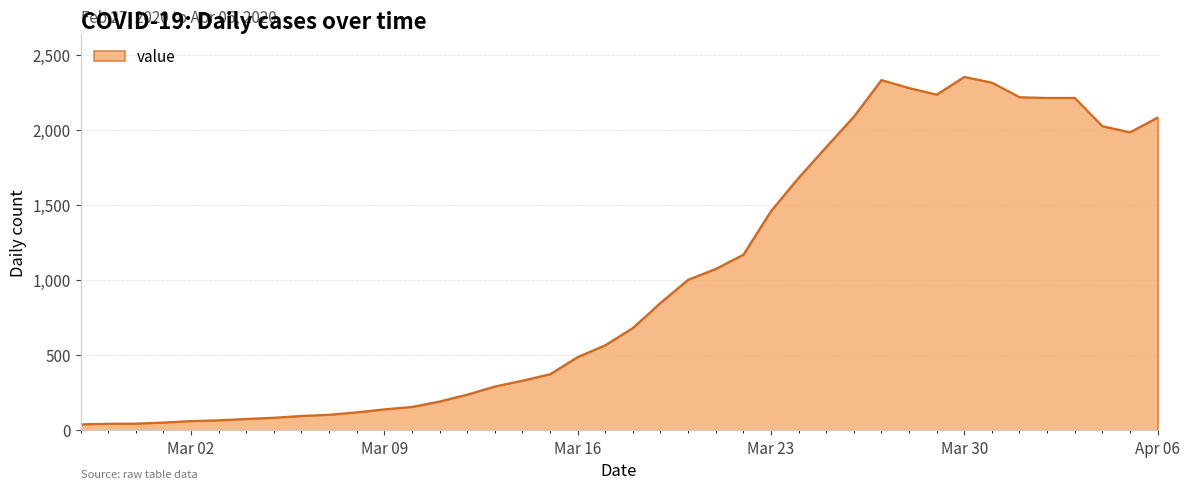

What is the maximum value shown in the chart?

2355